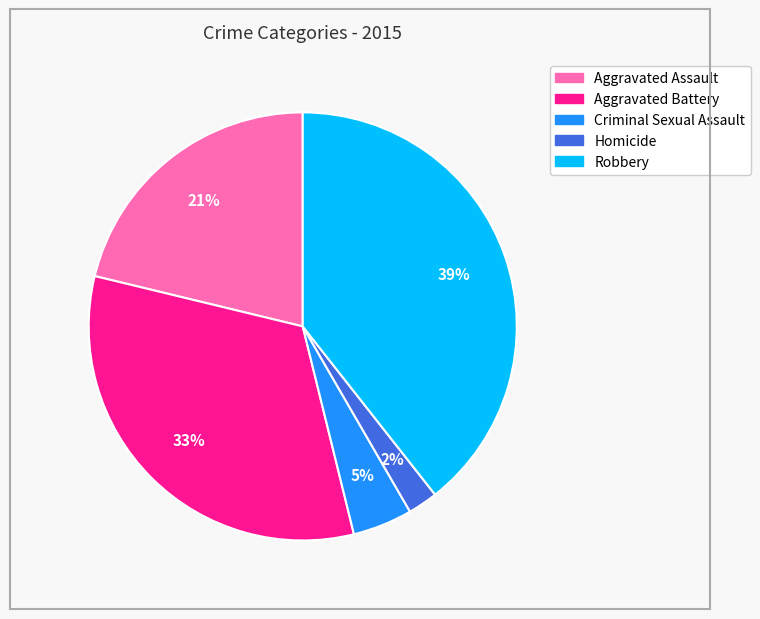

Between Robbery and Criminal Sexual Assault, which is larger?

Robbery